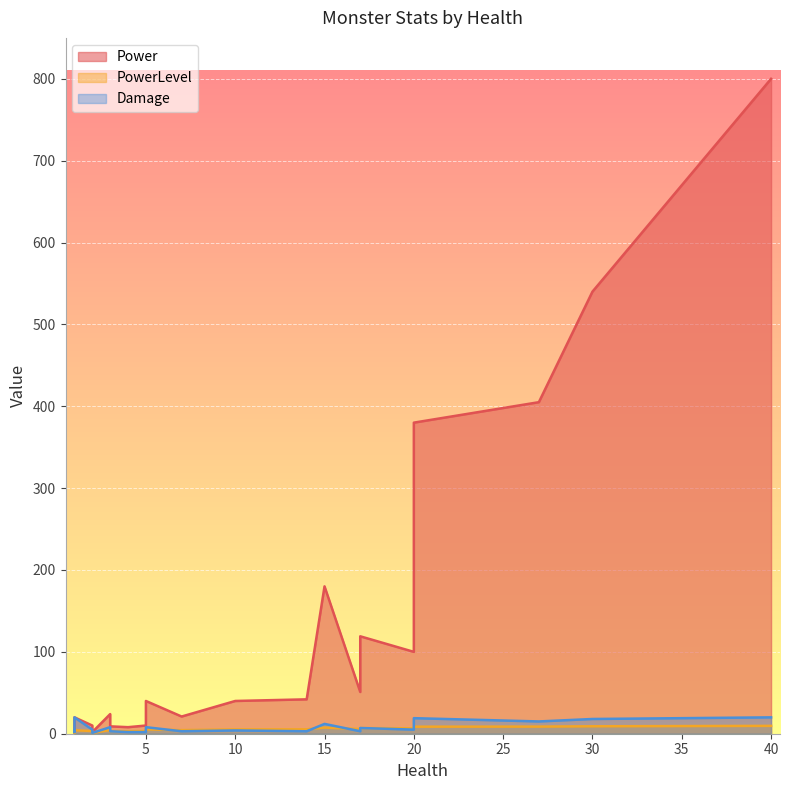

What are all the series names shown in the legend?

Power, PowerLevel, Damage